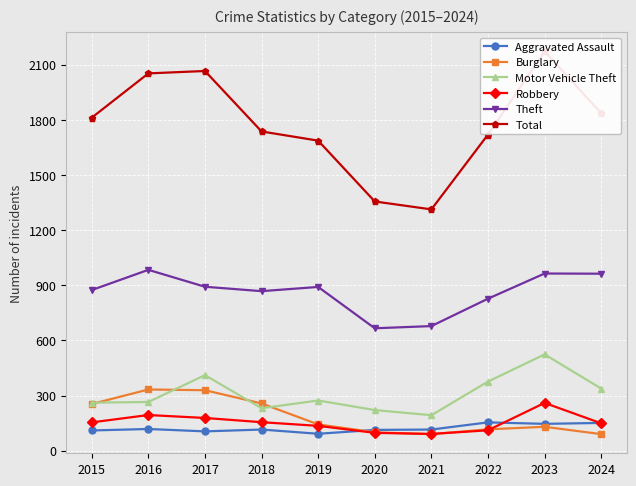

What is the sum of all Burglary values?

1842